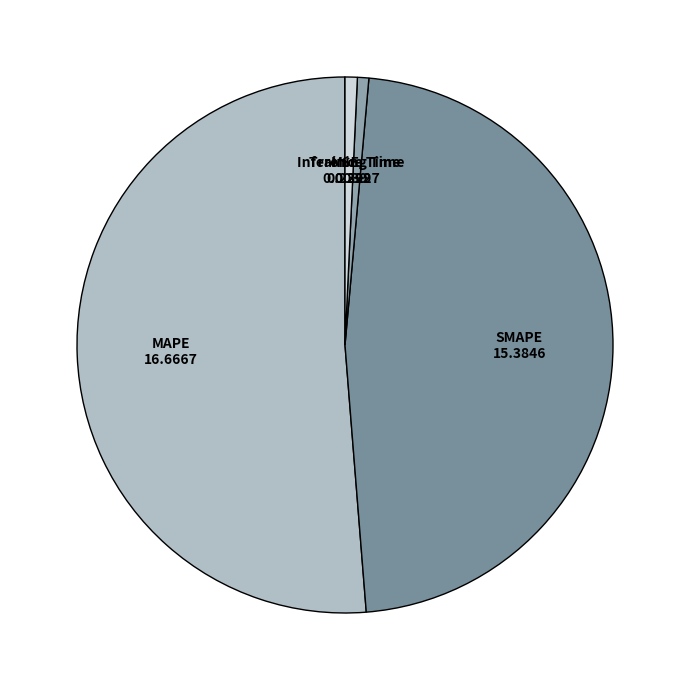

Is MAPE the majority of the pie?

Yes